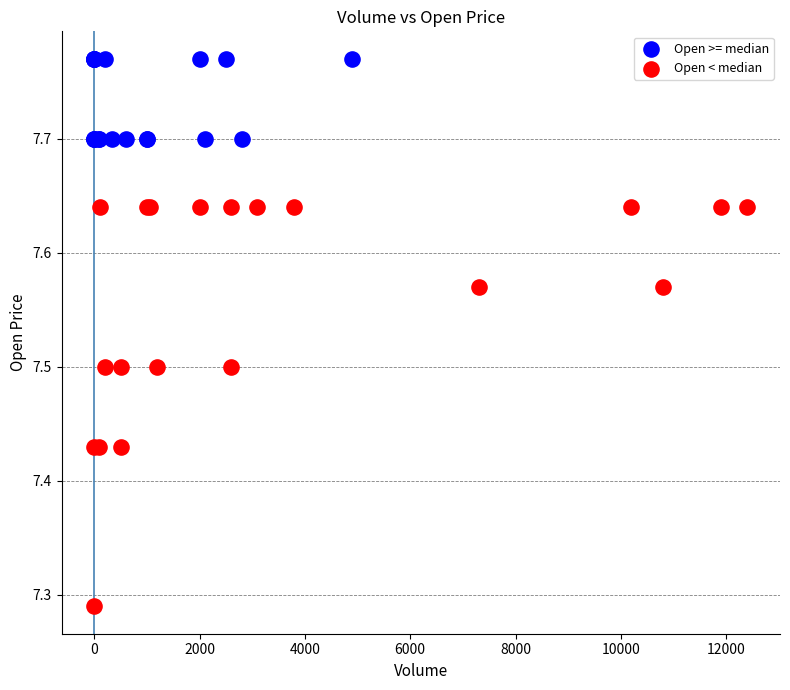

Which series contains the lowest Y value?

Open < median